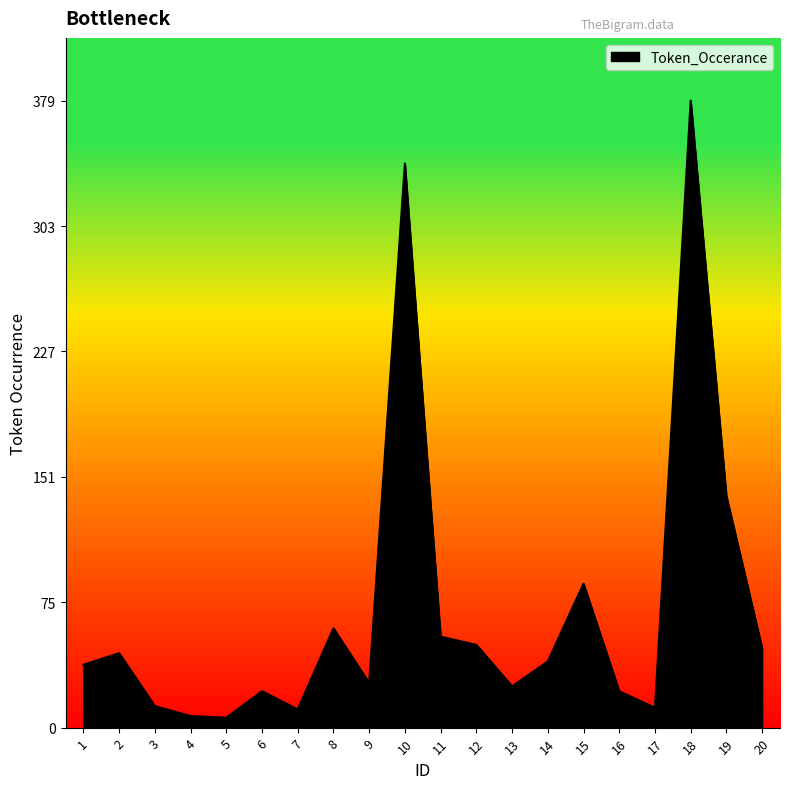

True or false: the data has more than 1 interior local peaks.

True